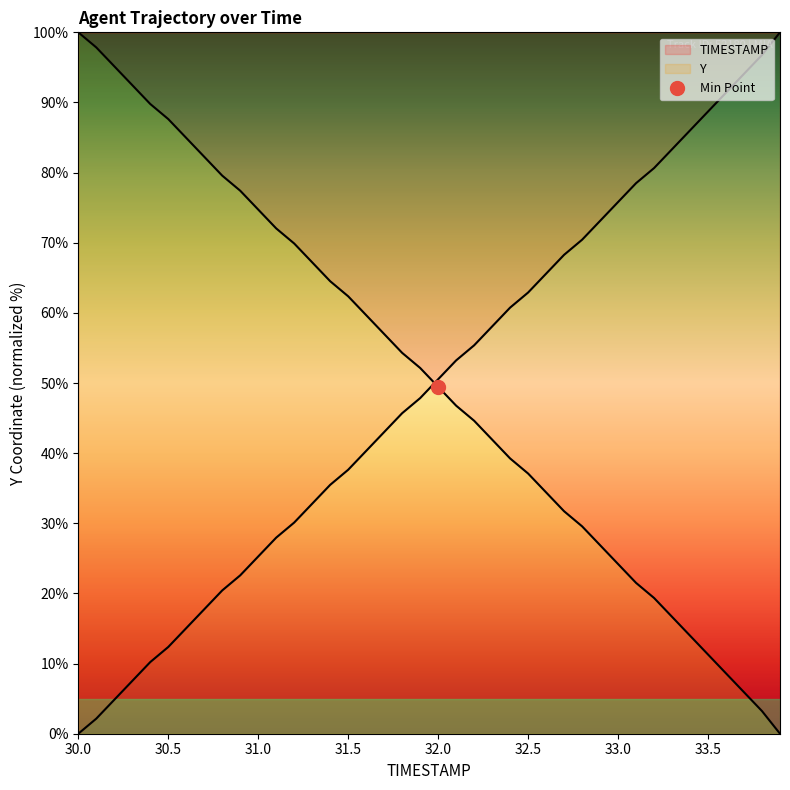

Reading left to right, transcribe all the data shown in this chart.

TIMESTAMP: 30.0=100.0	30.1=97.8	30.2=95.2	30.3=92.5	30.4=89.8	30.5=87.6	30.6=84.9	30.7=82.3	30.8=79.6	30.9=77.4	31.0=74.7	31.1=72.0	31.2=69.9	31.3=67.2	31.4=64.5	31.5=62.4	31.6=59.7	31.7=57.0	31.8=54.3	31.9=52.2	32.0=49.5	32.1=46.8	32.2=44.6	32.3=41.9	32.4=39.2	32.5=37.1	32.6=34.4	32.7=31.7	32.8=29.6	32.9=26.9	33.0=24.2	33.1=21.5	33.2=19.4	33.3=16.7	33.4=14.0	33.5=11.3	33.6=8.6	33.7=5.9	33.8=3.2	33.9=0.0
Y: 30.0=0.0	30.1=2.2	30.2=4.8	30.3=7.5	30.4=10.2	30.5=12.4	30.6=15.1	30.7=17.7	30.8=20.4	30.9=22.6	31.0=25.3	31.1=28.0	31.2=30.1	31.3=32.8	31.4=35.5	31.5=37.6	31.6=40.3	31.7=43.0	31.8=45.7	31.9=47.8	32.0=50.5	32.1=53.2	32.2=55.4	32.3=58.1	32.4=60.8	32.5=62.9	32.6=65.6	32.7=68.3	32.8=70.4	32.9=73.1	33.0=75.8	33.1=78.5	33.2=80.6	33.3=83.3	33.4=86.0	33.5=88.7	33.6=91.4	33.7=94.1	33.8=96.8	33.9=100.0